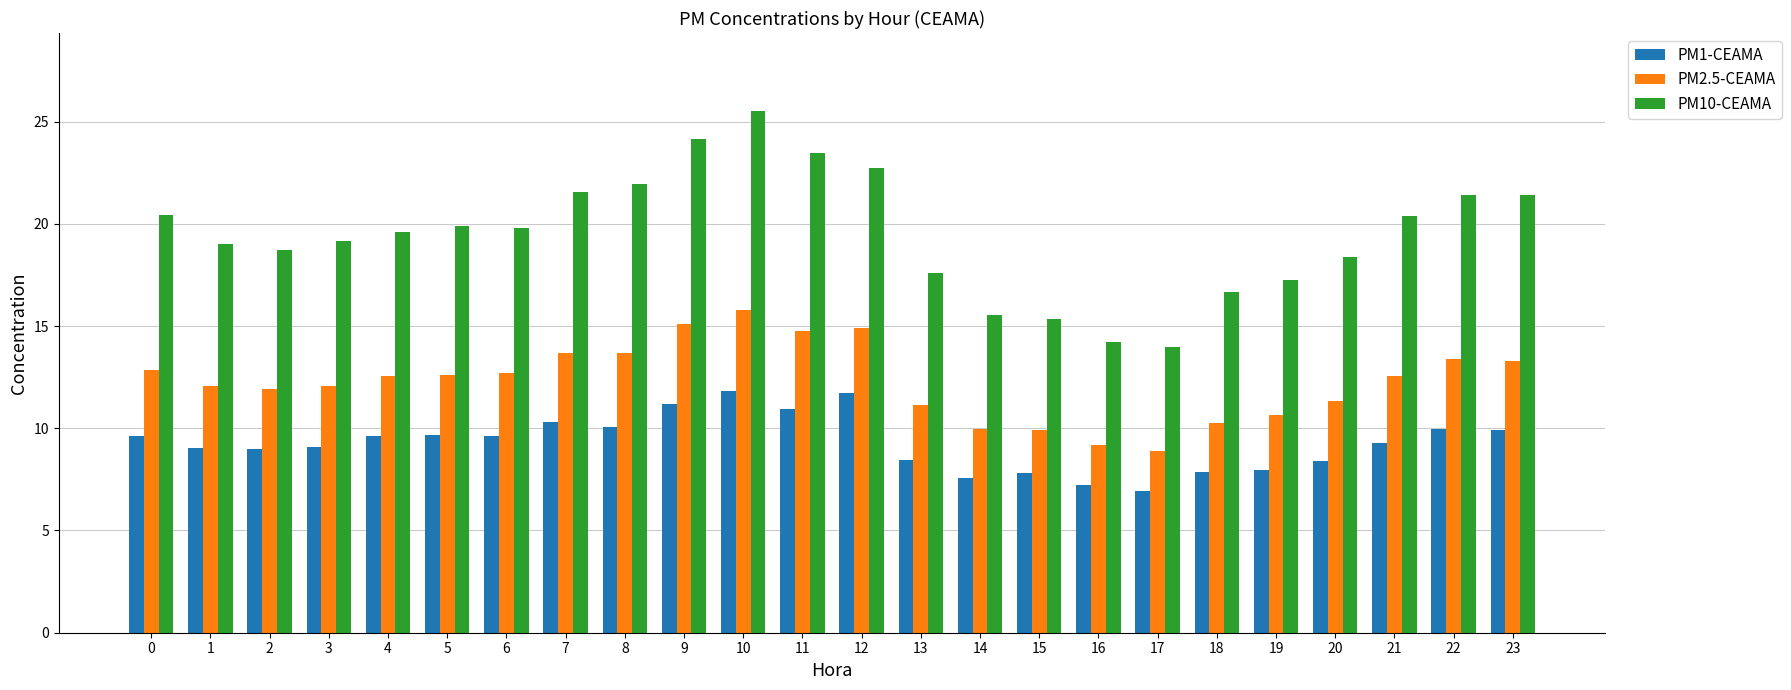

What is the highest value of the PM10-CEAMA series?

25.5